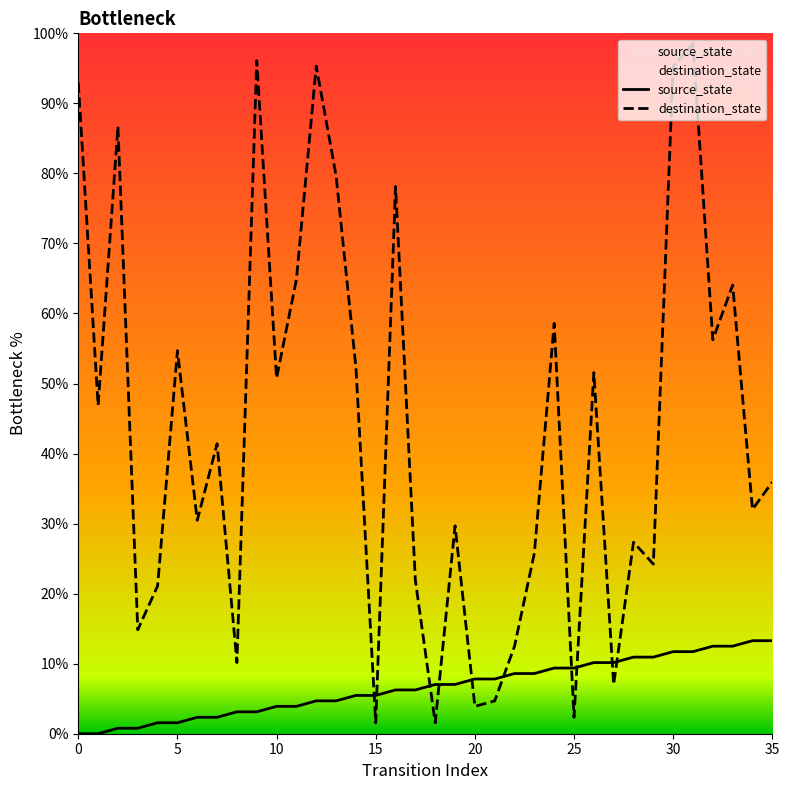

Read the source_state value at 29.

10.9